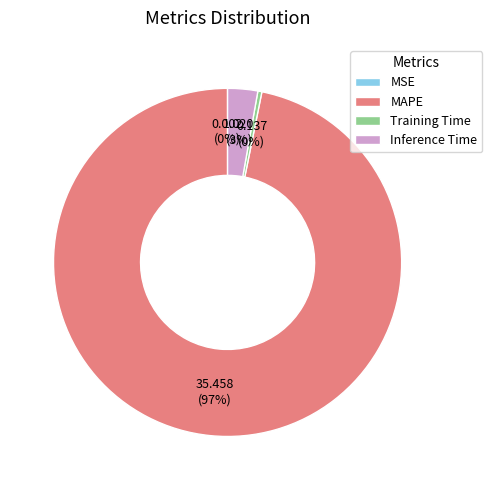

The Inference Time slice represents 14% of the pie. True or false?

False